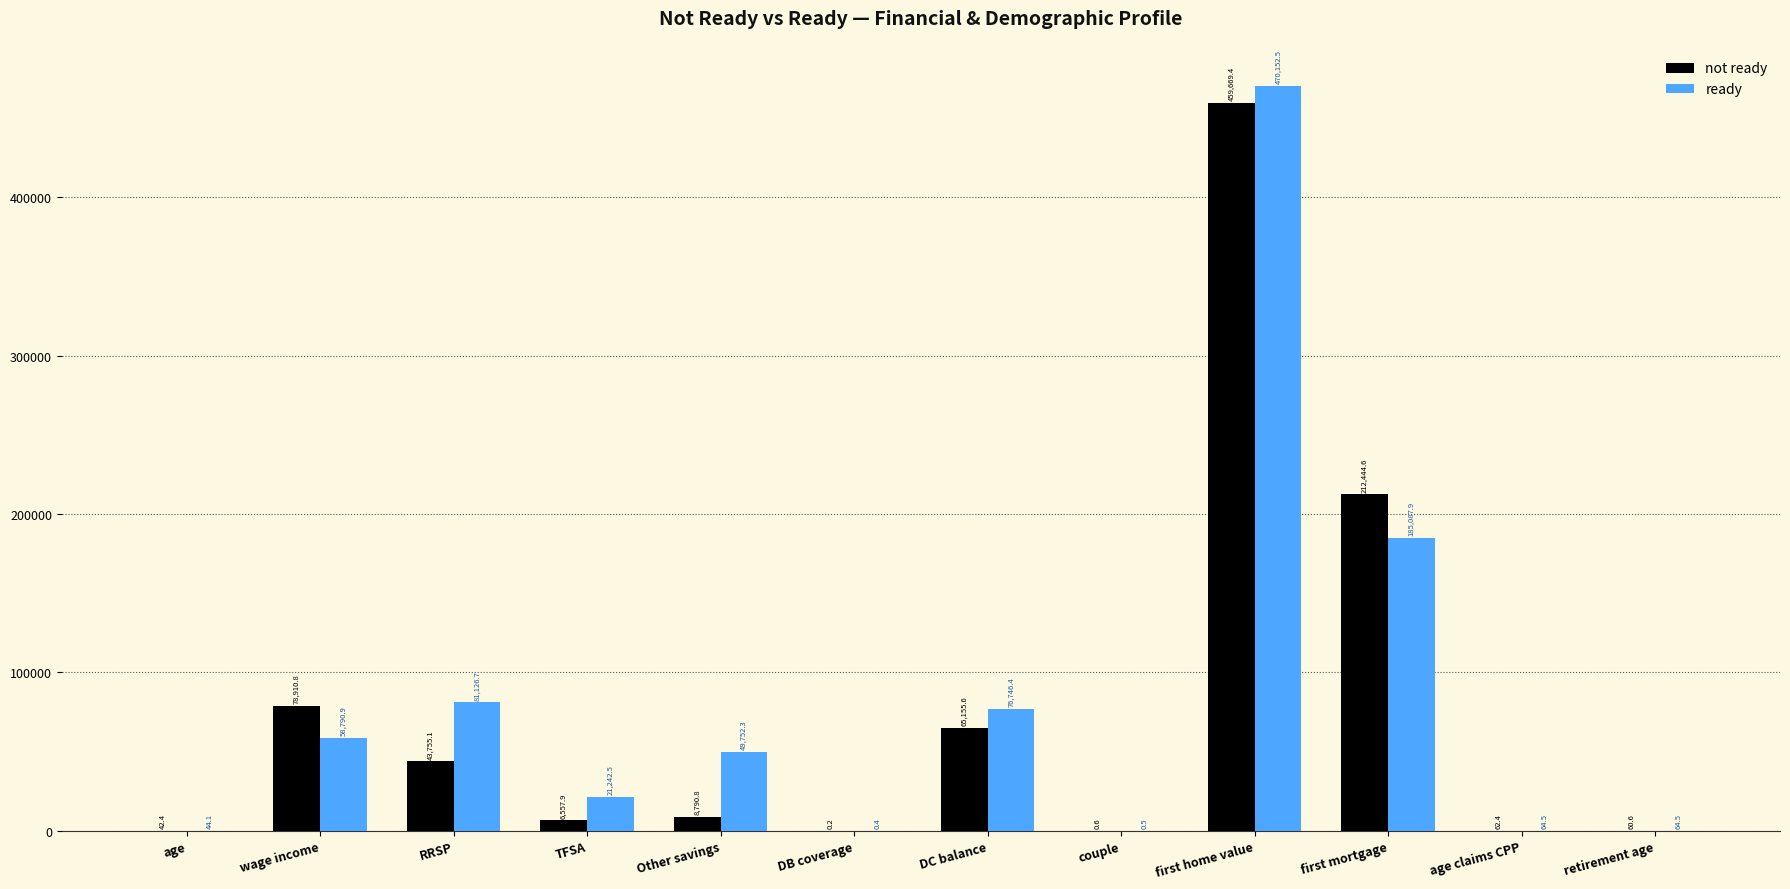

What is the maximum value shown in the chart?

470152.5